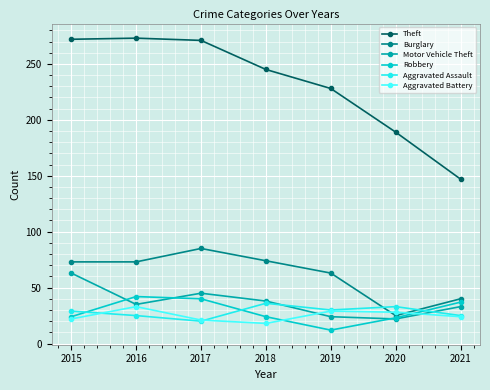

What is the value of the Aggravated Battery point at the 6th from the left?

28